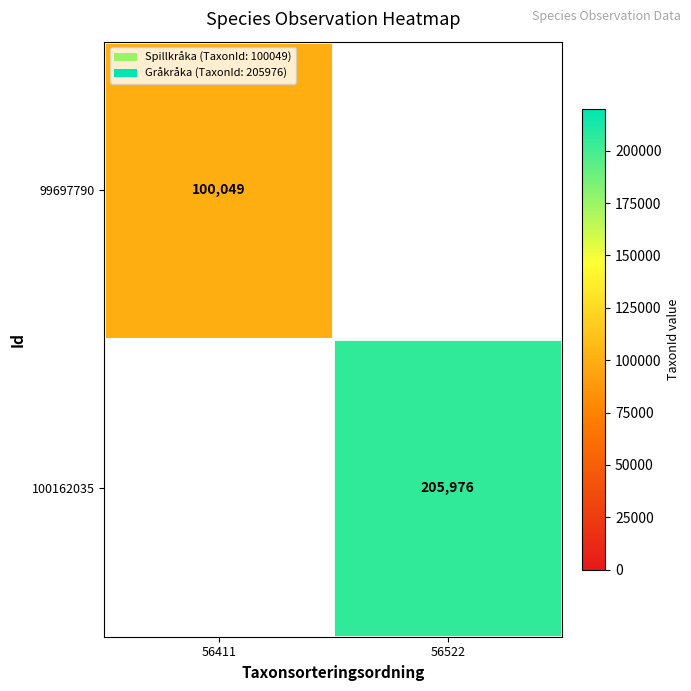

The 99697790 series shows 100049 at 56411. True or false?

True